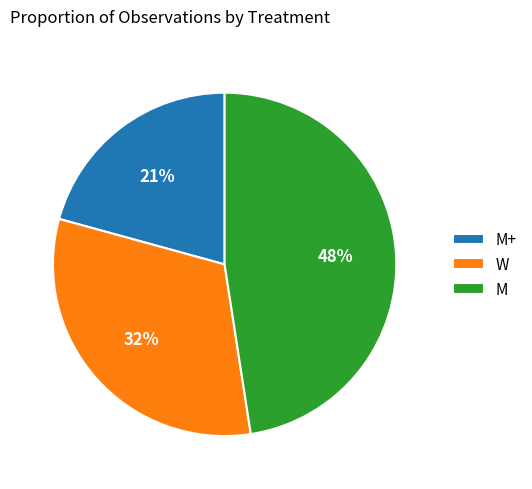

Between M+ and M, which is larger?

M